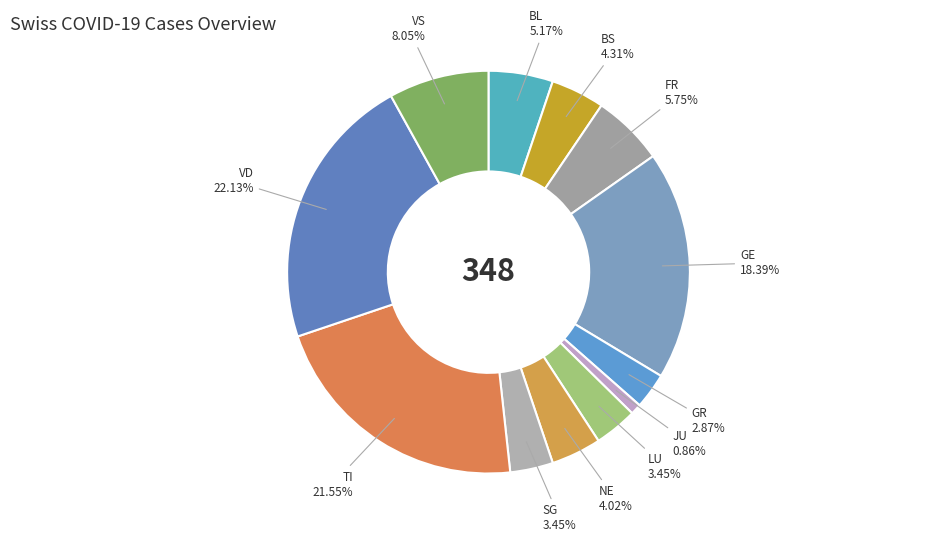

Is the sum of VD and BL greater than half?

No